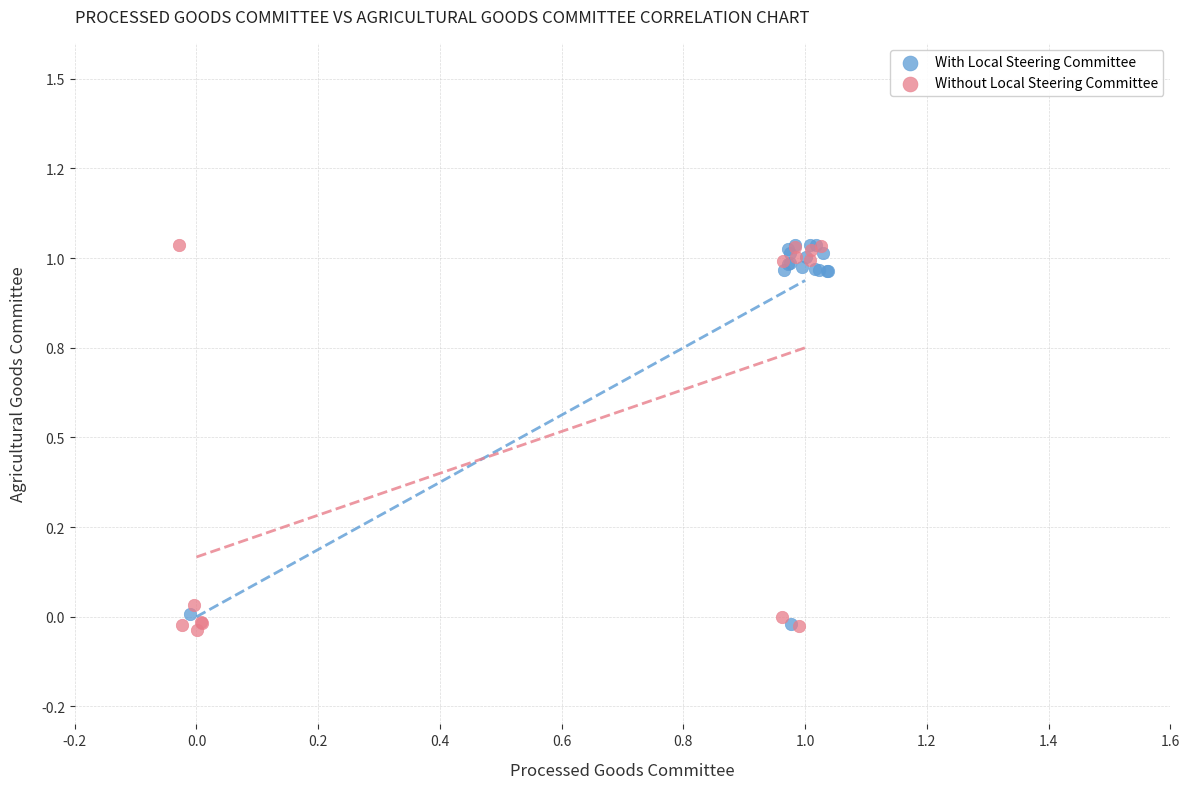

What are all the series names shown in the legend?

With Local Steering Committee, Without Local Steering Committee